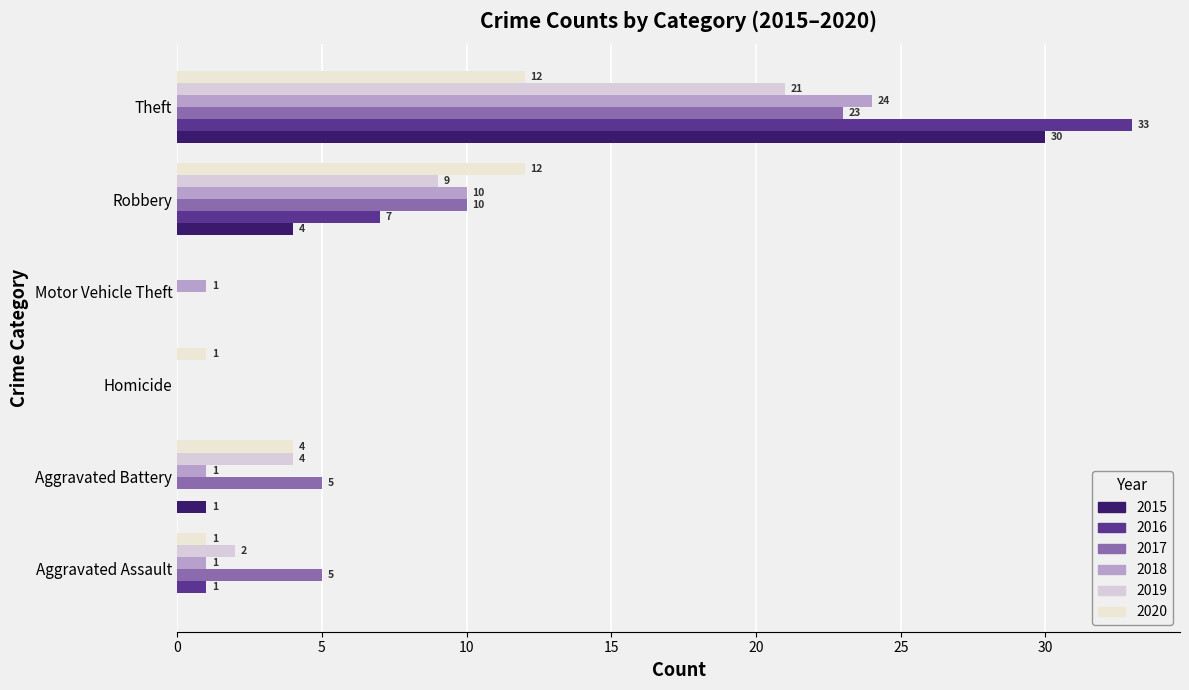

What are all the series names shown in the legend?

2015, 2016, 2017, 2018, 2019, 2020